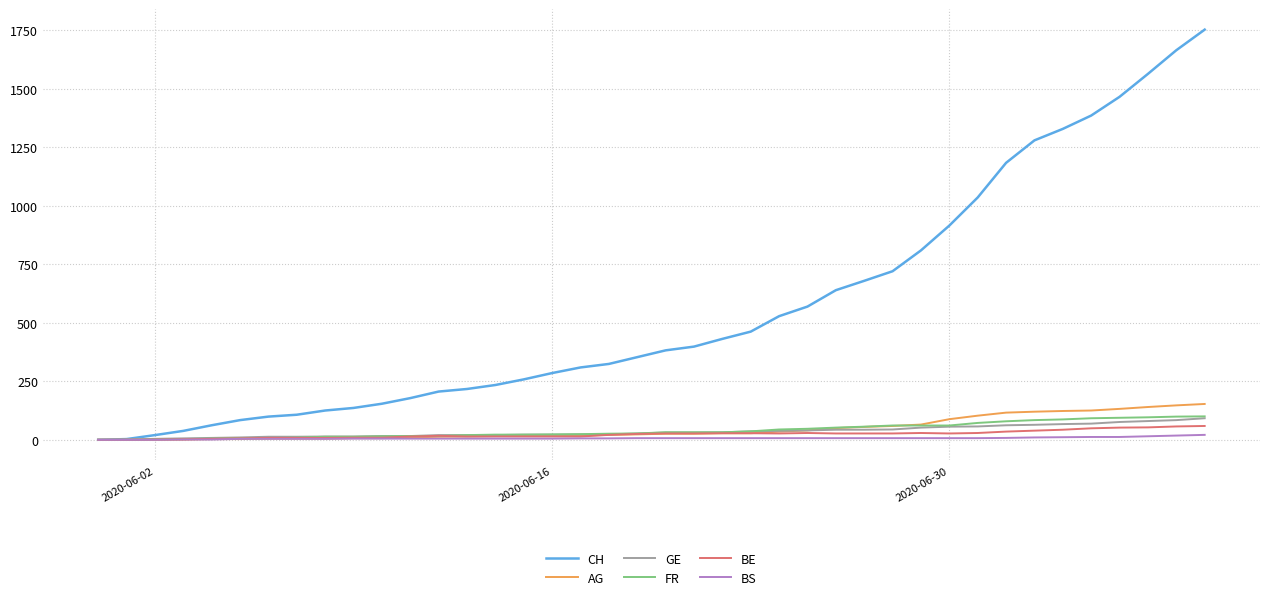

Which series has the widest spread of values?

CH